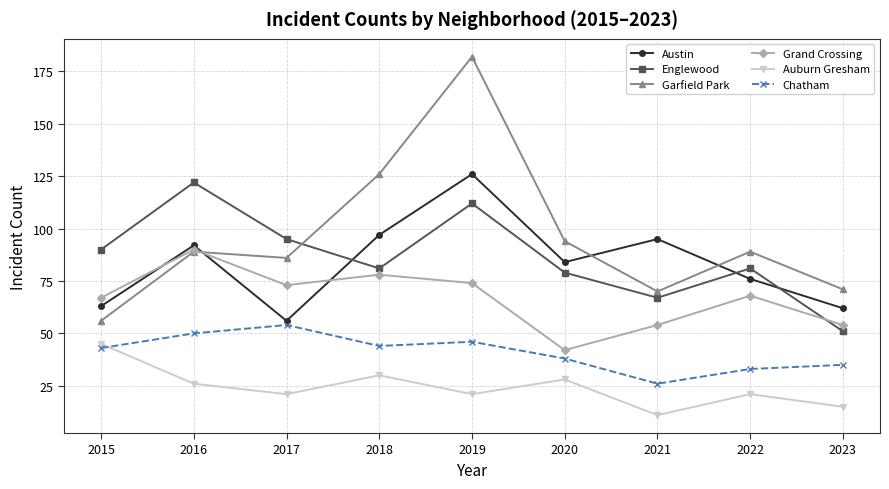

True or false: Chatham and Austin cross at least once.

False